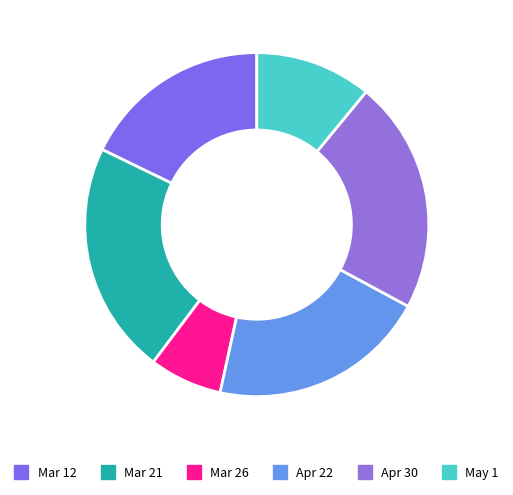

How many slices are in this pie chart?

6